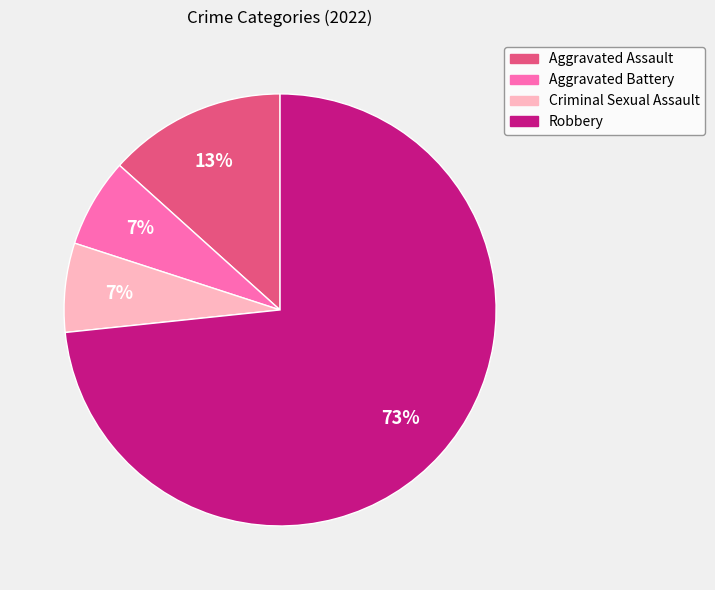

To the nearest percent, what is the average slice percentage?

25%